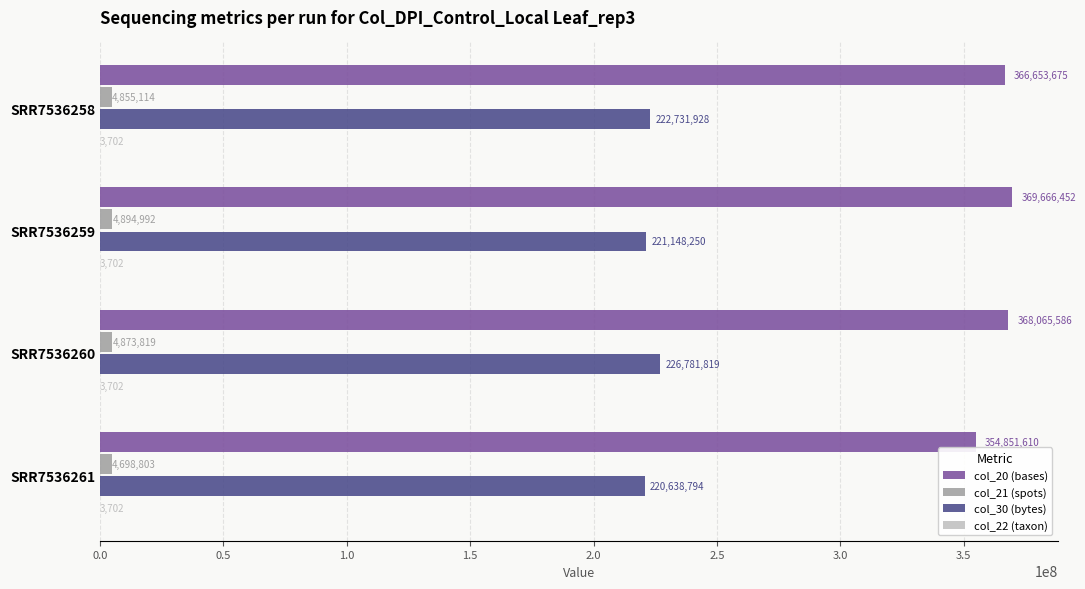

What is the sum of the col_21 (spots) values at SRR7536259 and SRR7536260?

9768811